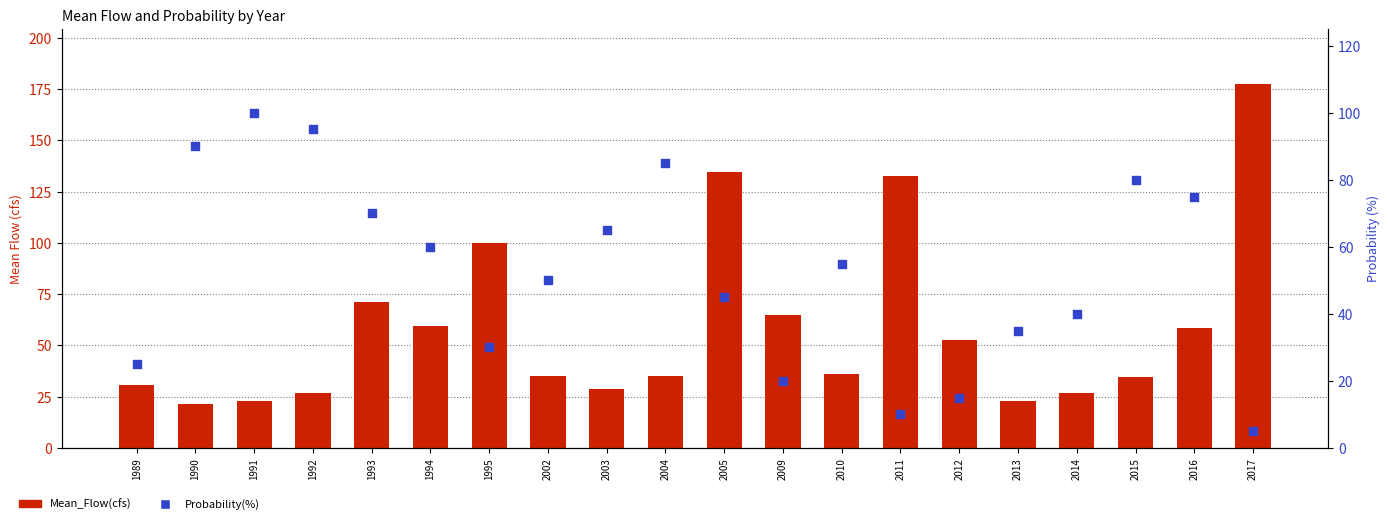

Which series has the widest spread of Y values?

Mean_Flow(cfs)